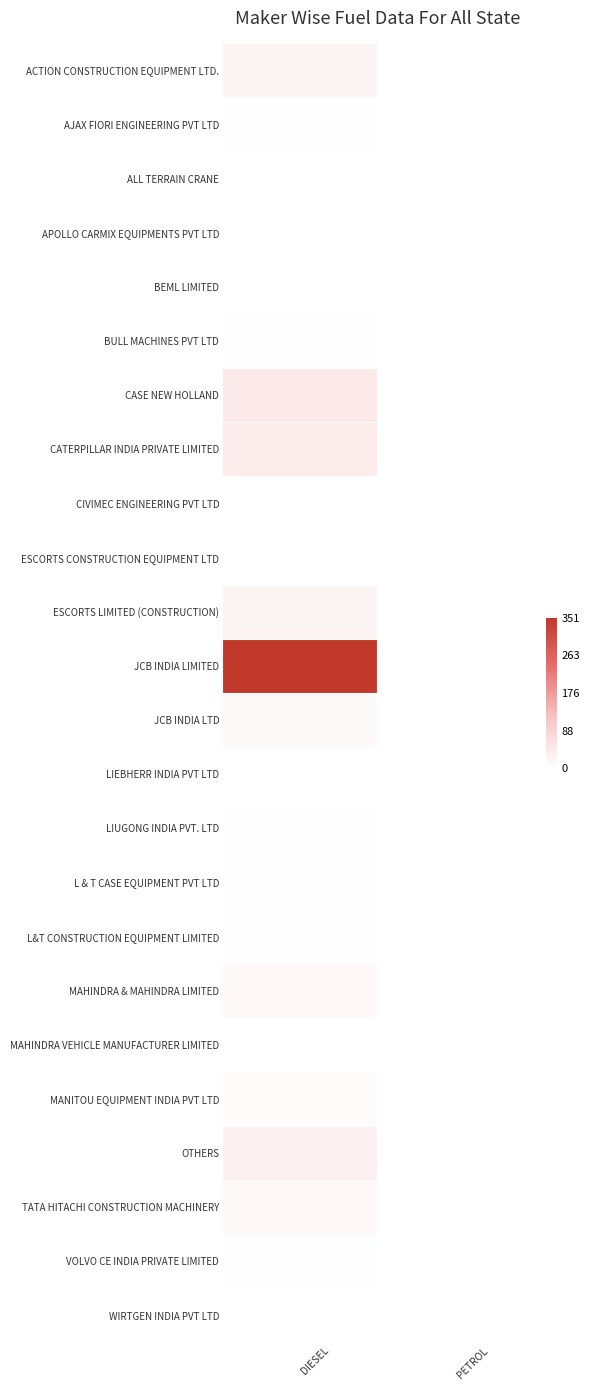

Reading left to right, list all the values displayed in this chart.

ACTION CONSTRUCTION EQUIPMENT LTD.: DIESEL=0.1	PETROL=0.0
AJAX FIORI ENGINEERING PVT LTD: DIESEL=0.0	PETROL=0.0
ALL TERRAIN CRANE: DIESEL=0.0	PETROL=0.0
APOLLO CARMIX EQUIPMENTS PVT LTD: DIESEL=0.0	PETROL=0.0
BEML LIMITED: DIESEL=0.0	PETROL=0.0
BULL MACHINES PVT LTD: DIESEL=0.0	PETROL=0.0
CASE NEW HOLLAND: DIESEL=0.1	PETROL=0.0
CATERPILLAR INDIA PRIVATE LIMITED: DIESEL=0.1	PETROL=0.0
CIVIMEC ENGINEERING PVT LTD: DIESEL=0.0	PETROL=0.0
ESCORTS CONSTRUCTION EQUIPMENT LTD: DIESEL=0.0	PETROL=0.0
ESCORTS LIMITED (CONSTRUCTION): DIESEL=0.1	PETROL=0.0
JCB INDIA LIMITED: DIESEL=1.0	PETROL=0.0
JCB INDIA LTD: DIESEL=0.0	PETROL=0.0
LIEBHERR INDIA PVT LTD: DIESEL=0.0	PETROL=0.0
LIUGONG INDIA PVT. LTD: DIESEL=0.0	PETROL=0.0
L & T CASE EQUIPMENT PVT LTD: DIESEL=0.0	PETROL=0.0
L&T CONSTRUCTION EQUIPMENT LIMITED: DIESEL=0.0	PETROL=0.0
MAHINDRA & MAHINDRA LIMITED: DIESEL=0.0	PETROL=0.0
MAHINDRA VEHICLE MANUFACTURER LIMITED: DIESEL=0.0	PETROL=0.0
MANITOU EQUIPMENT INDIA PVT LTD: DIESEL=0.0	PETROL=0.0
OTHERS: DIESEL=0.1	PETROL=0.0
TATA HITACHI CONSTRUCTION MACHINERY: DIESEL=0.0	PETROL=0.0
VOLVO CE INDIA PRIVATE LIMITED: DIESEL=0.0	PETROL=0.0
WIRTGEN INDIA PVT LTD: DIESEL=0.0	PETROL=0.0